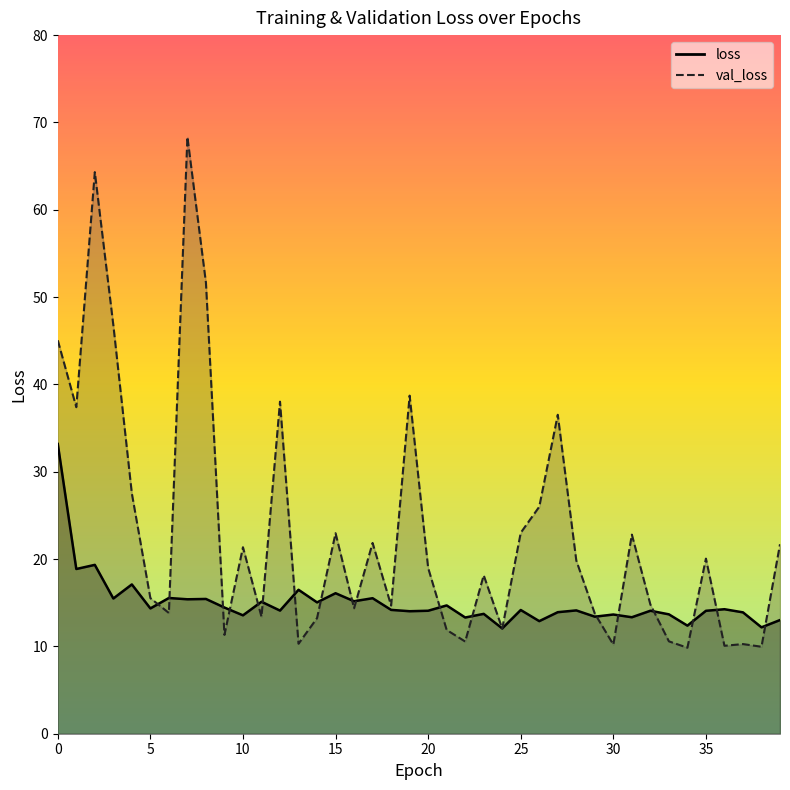

What is the difference between the maximum and second lowest values in the loss series?

21.0